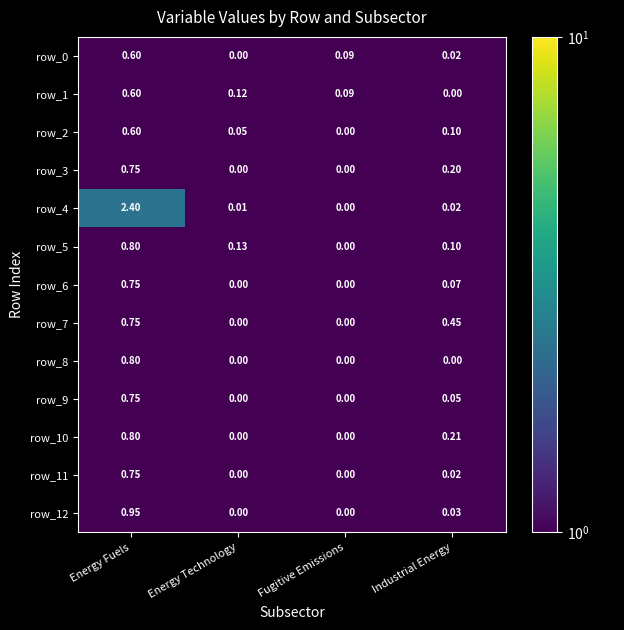

Between Energy Fuels and Fugitive Emissions, which series saw the biggest shift?

row_4